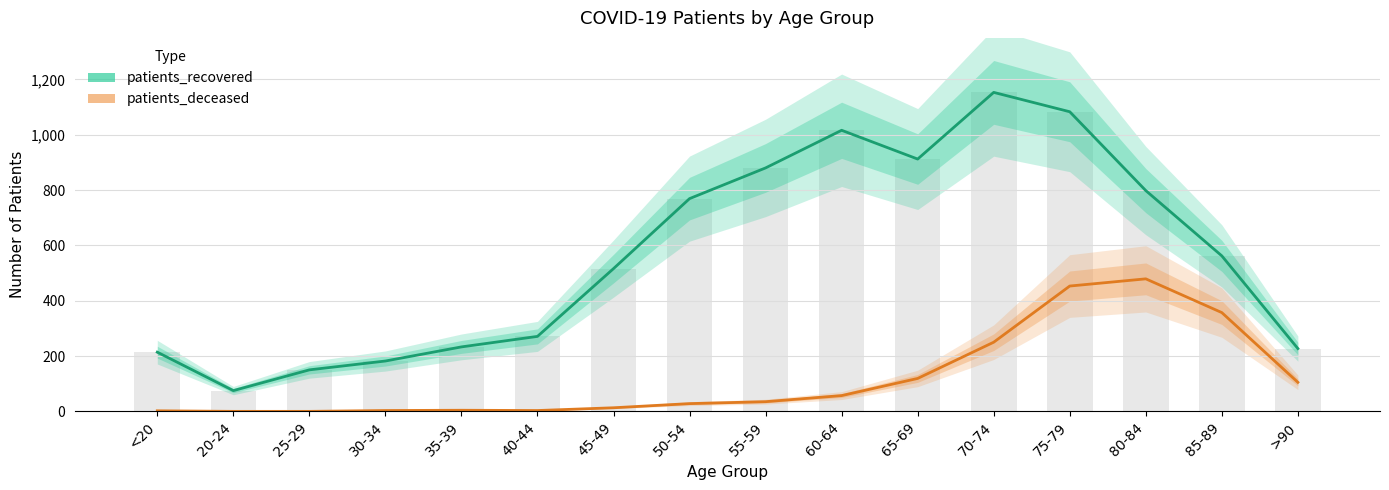

How many categories are shown in the chart?

16